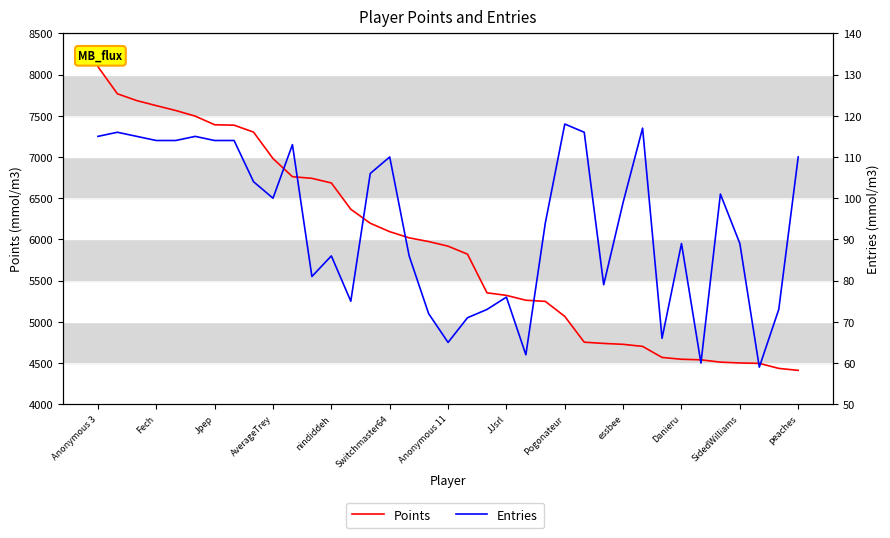

At how many categories does at least one series exceed 7940?

1